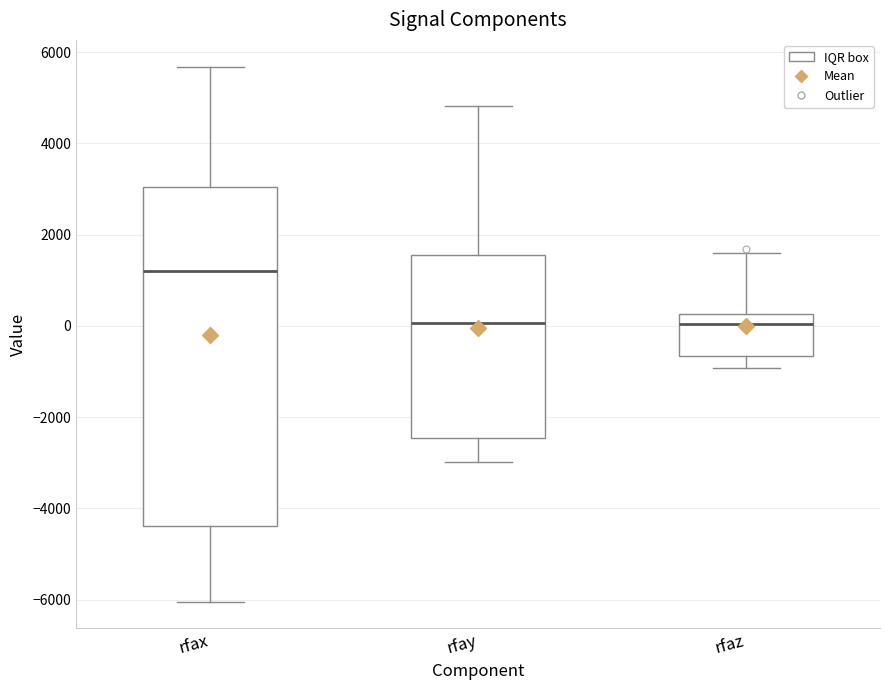

Reading left to right, transcribe this box plot: for each box, give where its median line is, the range the box spans, and where its two whiskers end, as read against the y-axis. The values are not printed on the chart, so give them approximately, as read against the axis.

rfax: median 1200, box -4400 to 3000, whiskers -6000 to 5600
rfay: median 0, box -2400 to 1600, whiskers -3000 to 4800
rfaz: median 0, box -600 to 200, whiskers -1000 to 1600